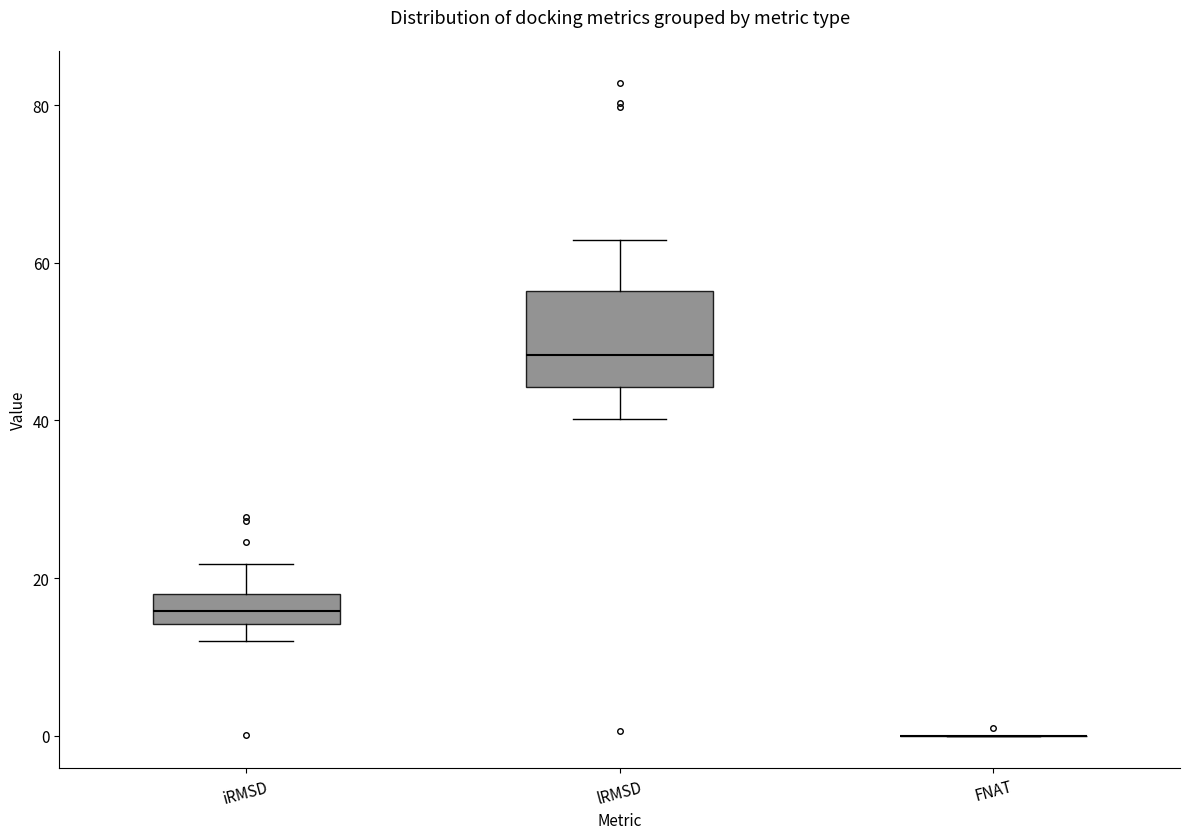

Reading left to right, read every box against the y-axis: the position of its median line, the range the box covers, and the ends of its whiskers. The values are not printed on the chart, so give them approximately, as read against the axis.

iRMSD: median 16, box 14 to 18, whiskers 12 to 22
lRMSD: median 48, box 44 to 56, whiskers 40 to 62
FNAT: box collapsed to a line at 0, whiskers 0 to 0